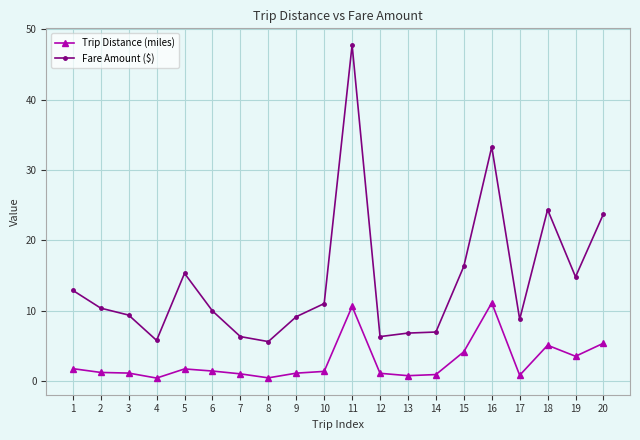

Is it true that Fare Amount ($) equals 11.0 at 10?

True